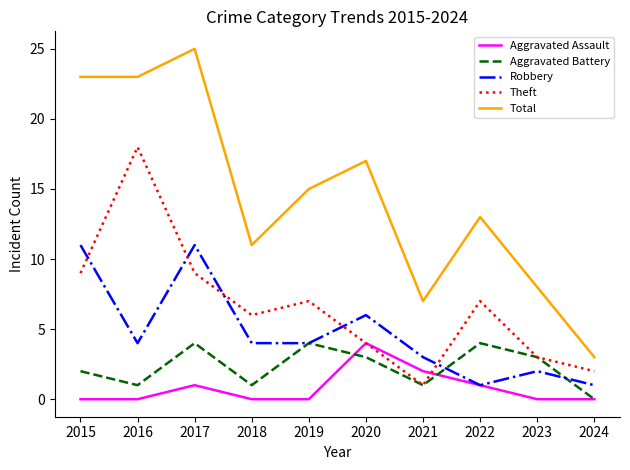

Does the chart have visible grid lines?

No